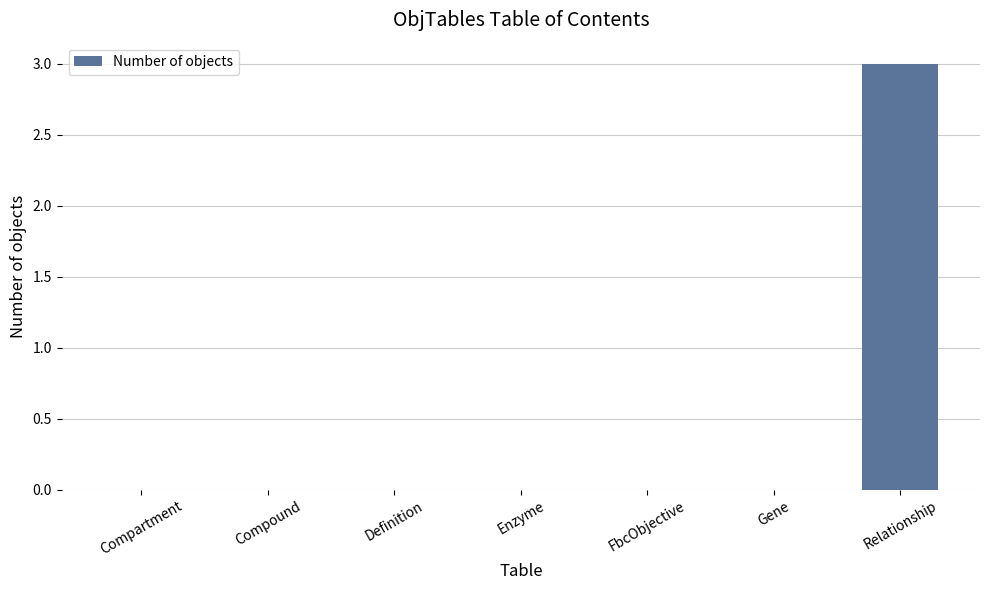

Reading left to right, list all the values displayed in this chart.

Compartment=0	Compound=0	Definition=0	Enzyme=0	FbcObjective=0	Gene=0	Relationship=3